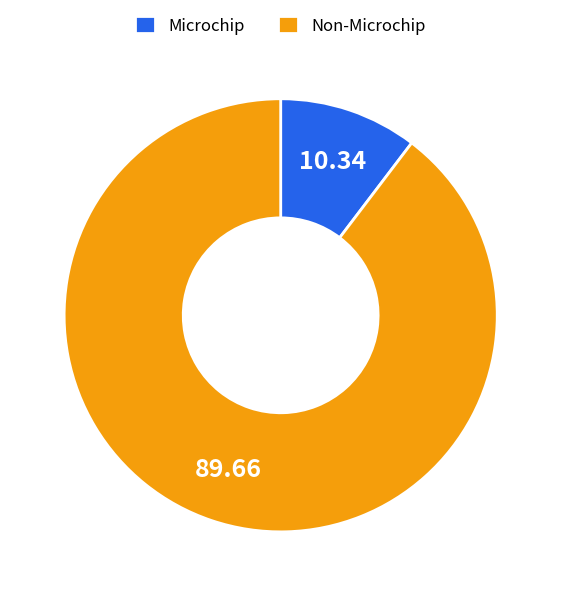

Do Non-Microchip and Microchip together represent more than half of the pie?

Yes